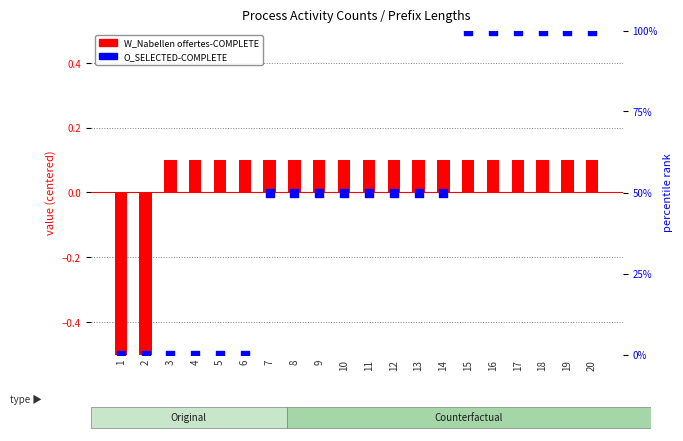

Is the value of O_SELECTED-COMPLETE at 9 greater than the value of W_Nabellen offertes-COMPLETE at 3?

Yes